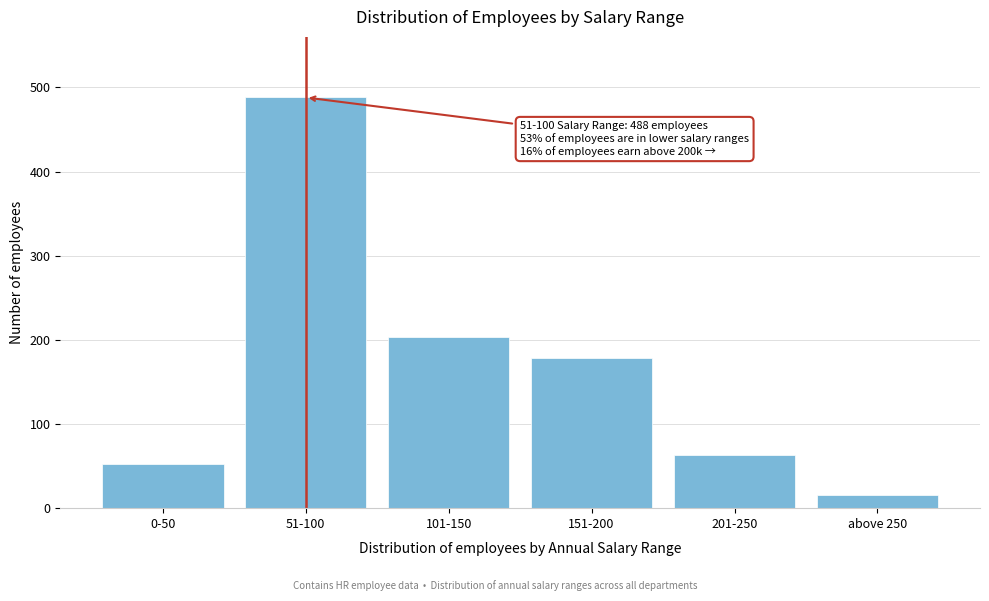

Reading left to right, extract all data points from this chart.

53	488	203	178	63	16